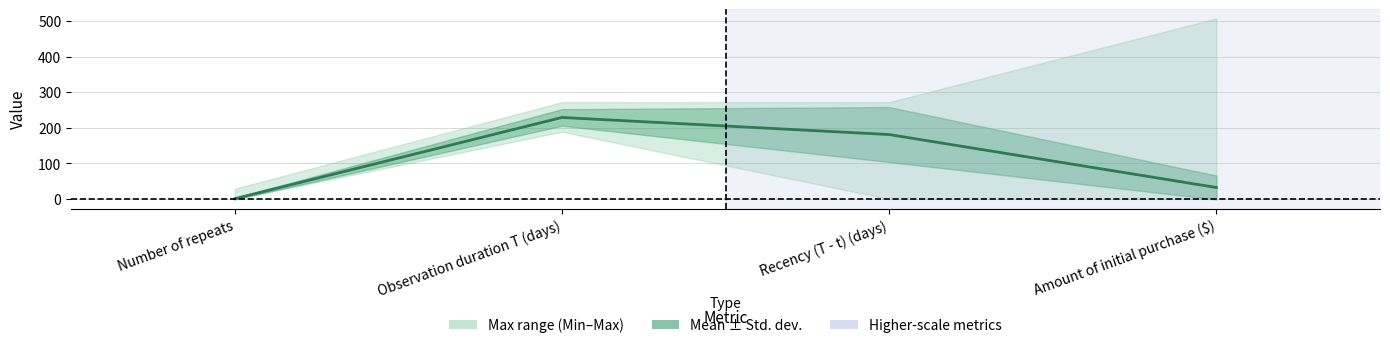

Count the number of data series in this chart.

1